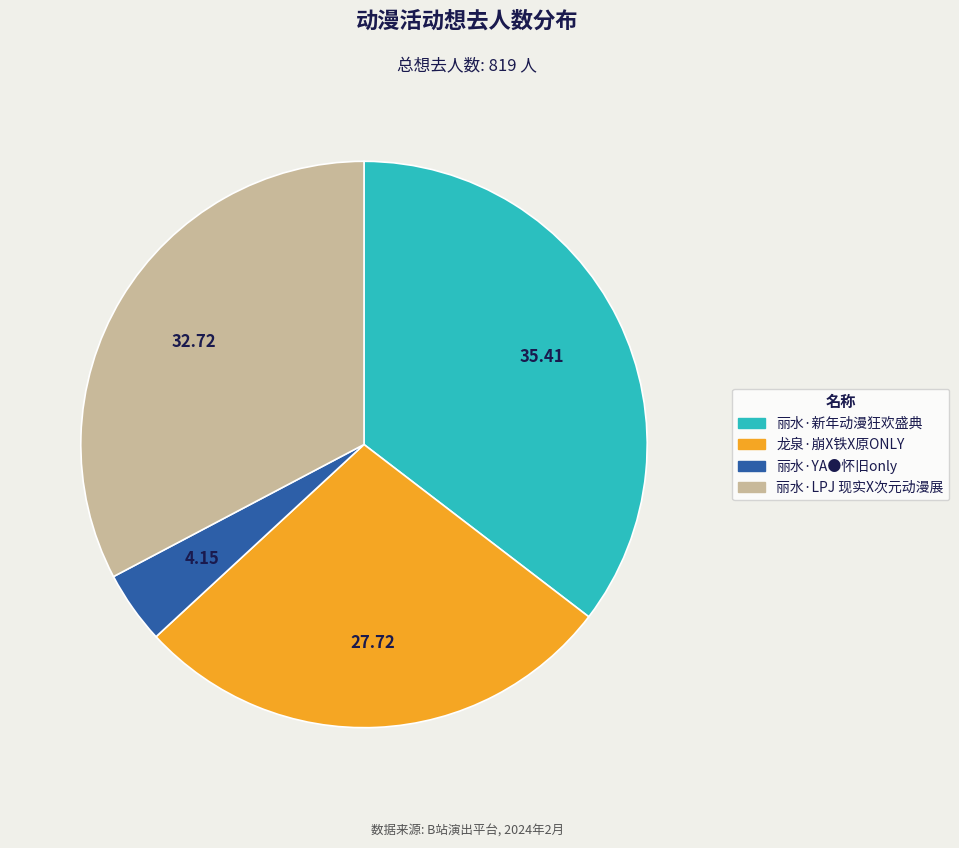

Which has a higher value, 丽水·新年动漫狂欢盛典 or 龙泉·崩X铁X原ONLY?

丽水·新年动漫狂欢盛典